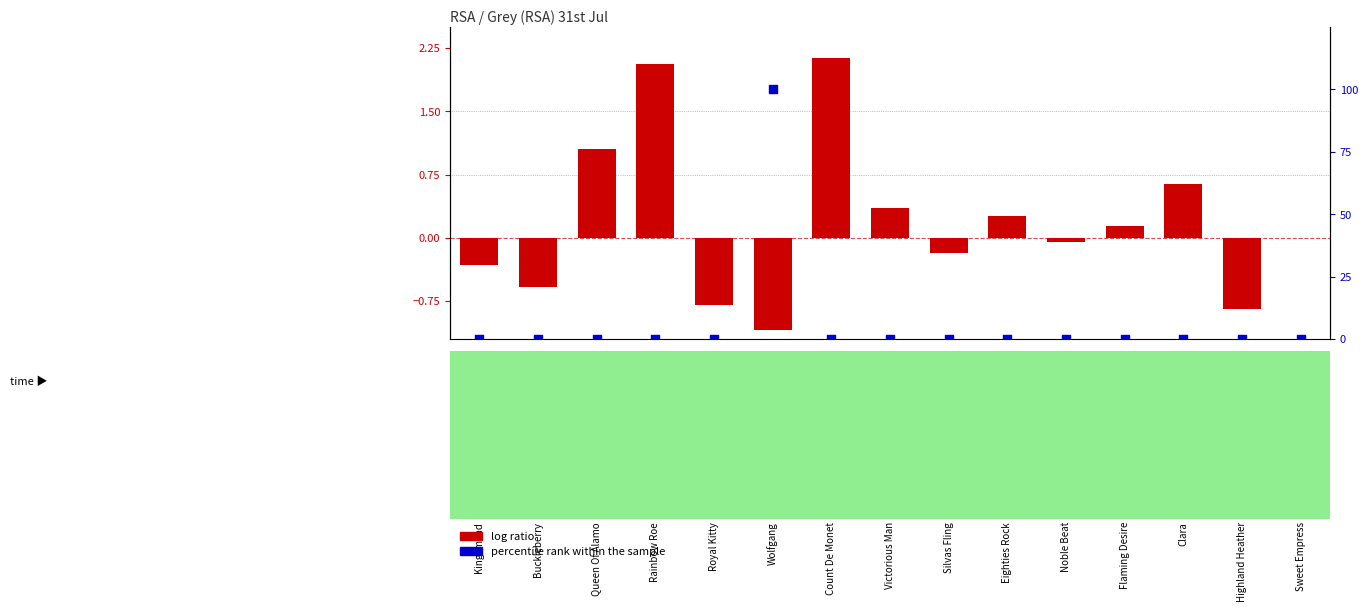

At how many categories does at least one series exceed 36?

1